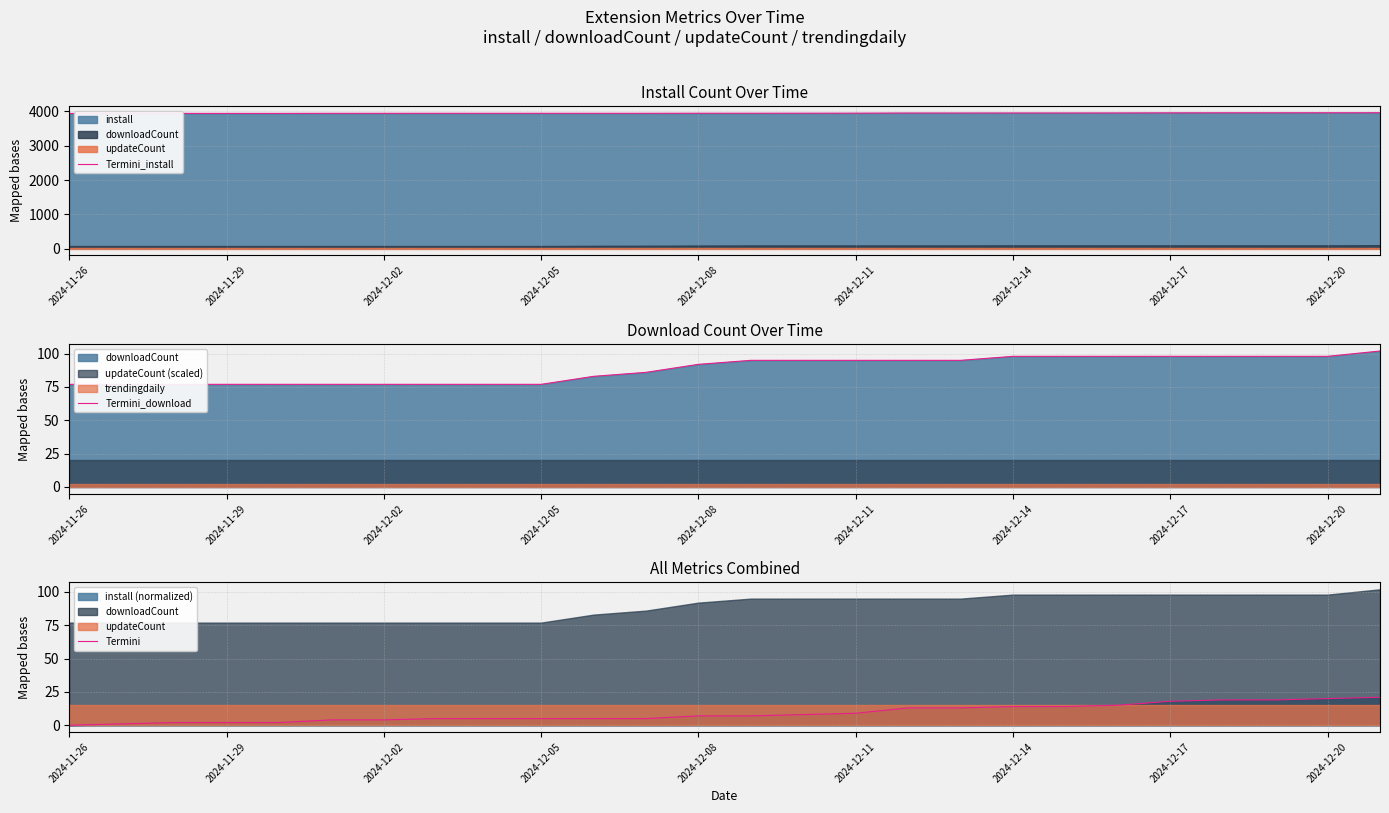

How many values in the Termini_install series exceed 3946?

12